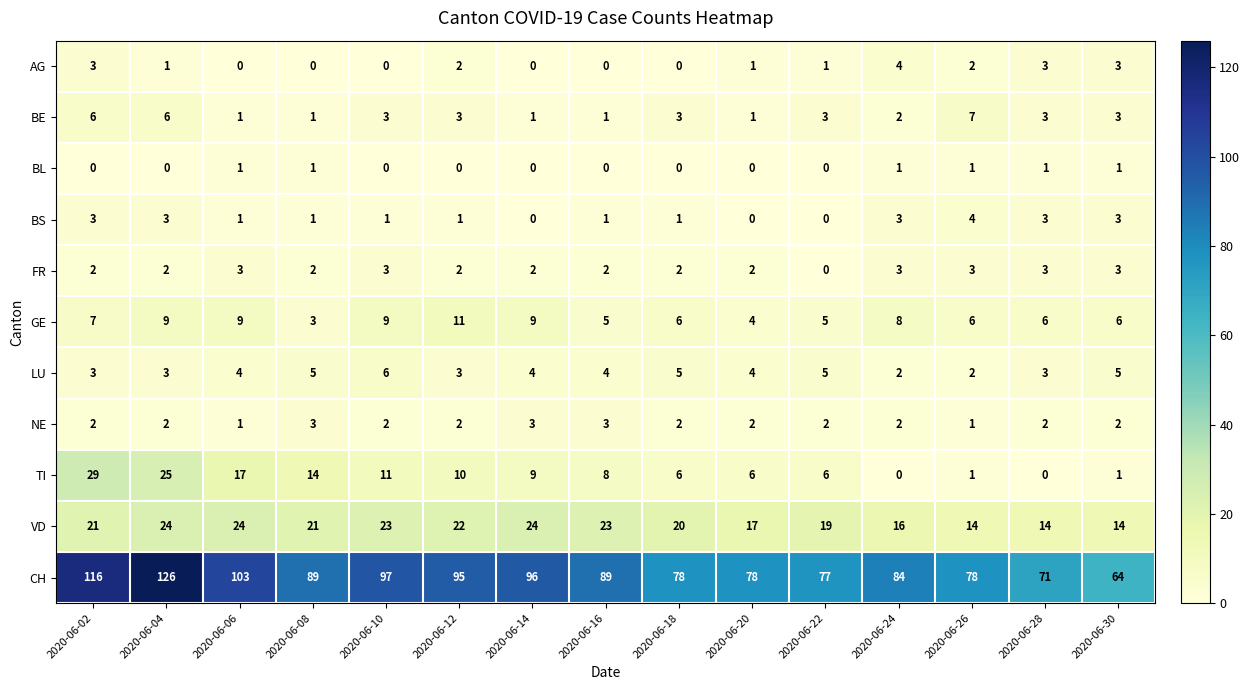

Which series has the widest spread of values?

CH